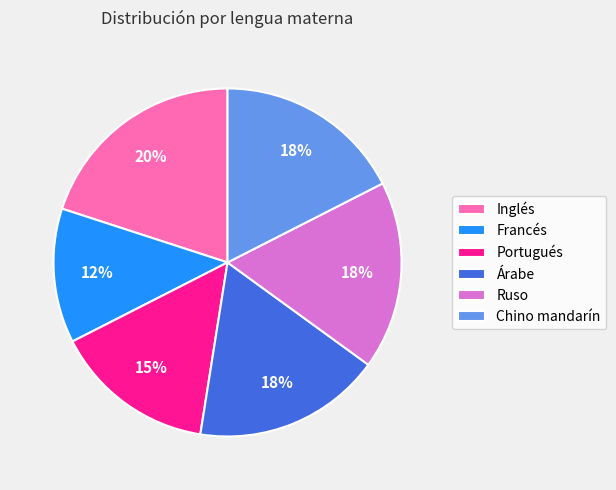

Is Portugués the majority of the pie?

No